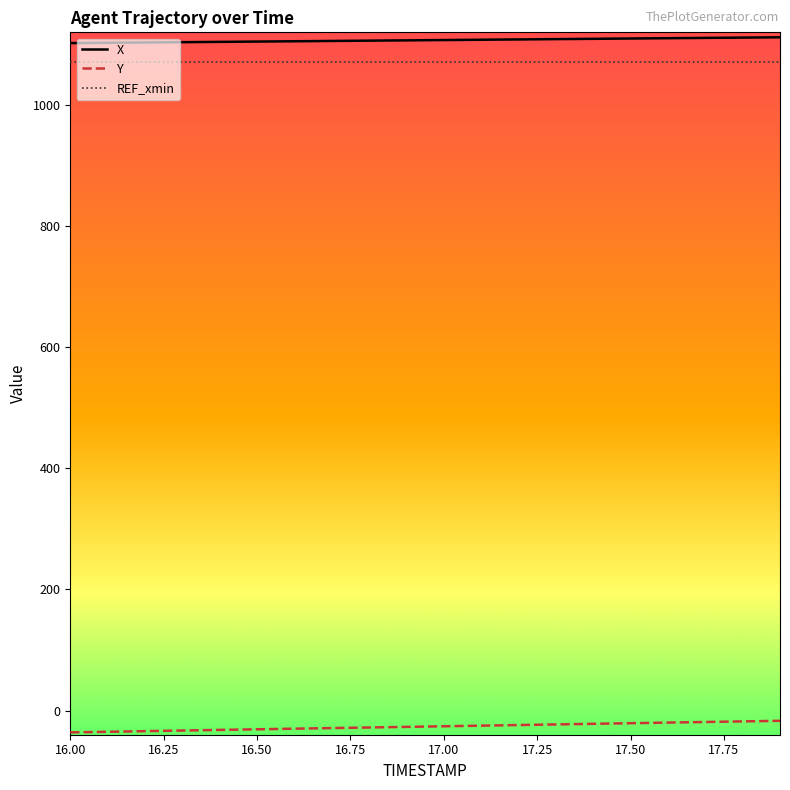

What is the minimum value for X?

1102.2